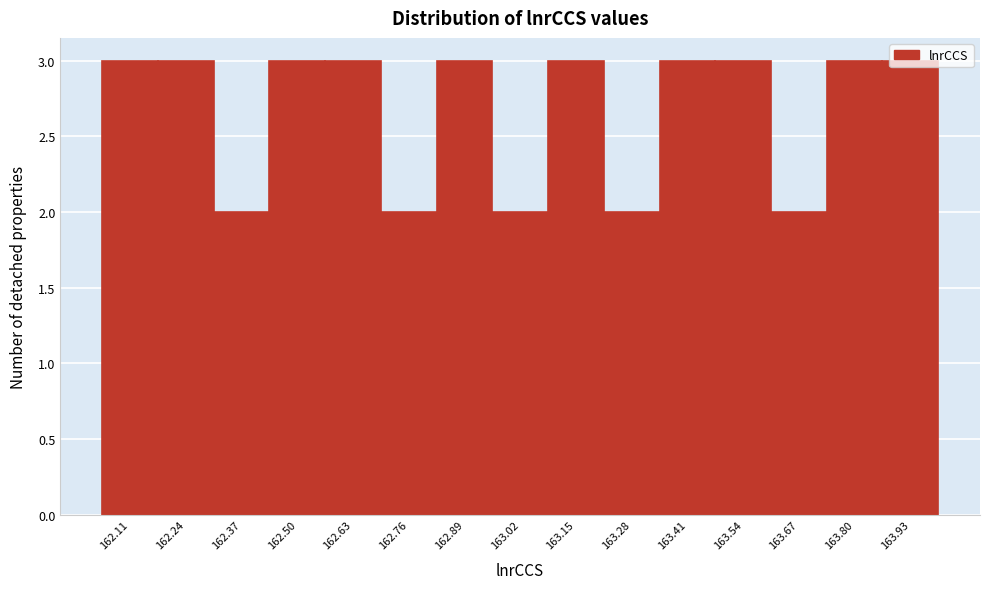

The value at 162.89 is 4. True or false?

False